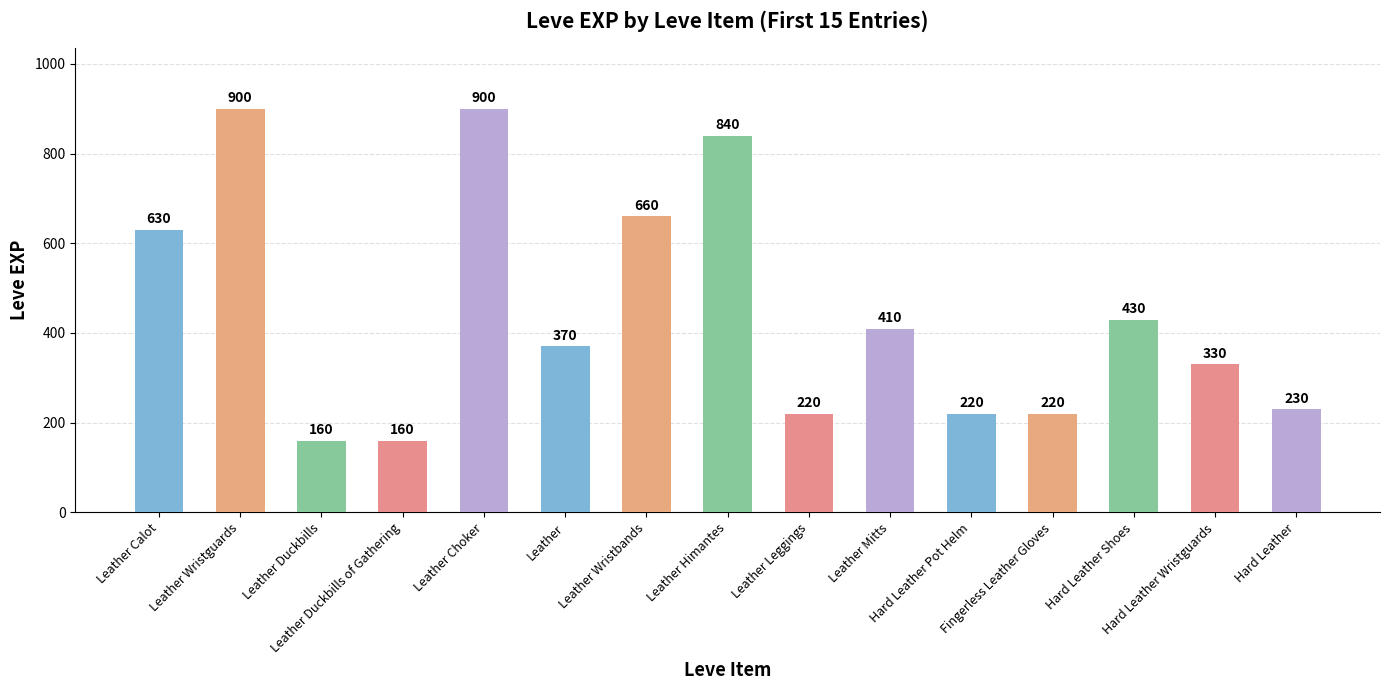

Is it true that the value at Leather Leggings is 116?

False